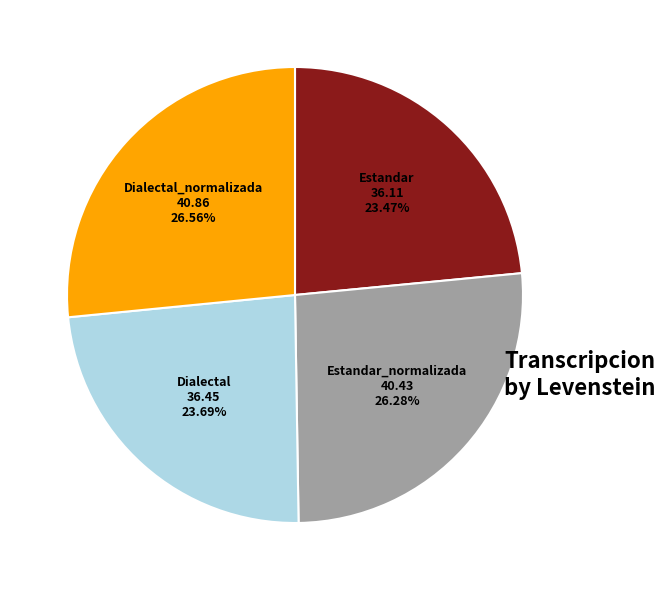

Do Estandar and Dialectal_normalizada together represent more than half of the pie?

Yes